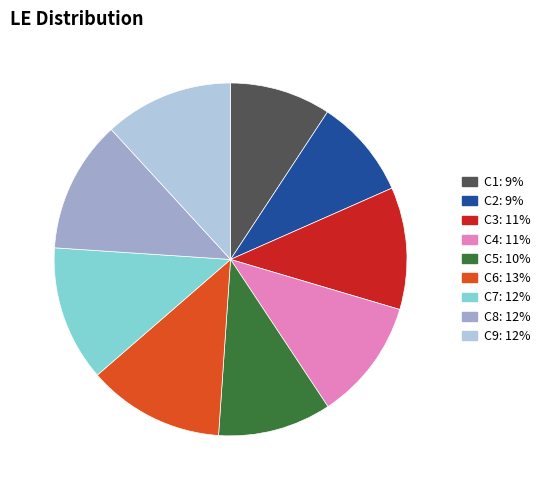

Is there any slice that represents more than half of the pie?

No